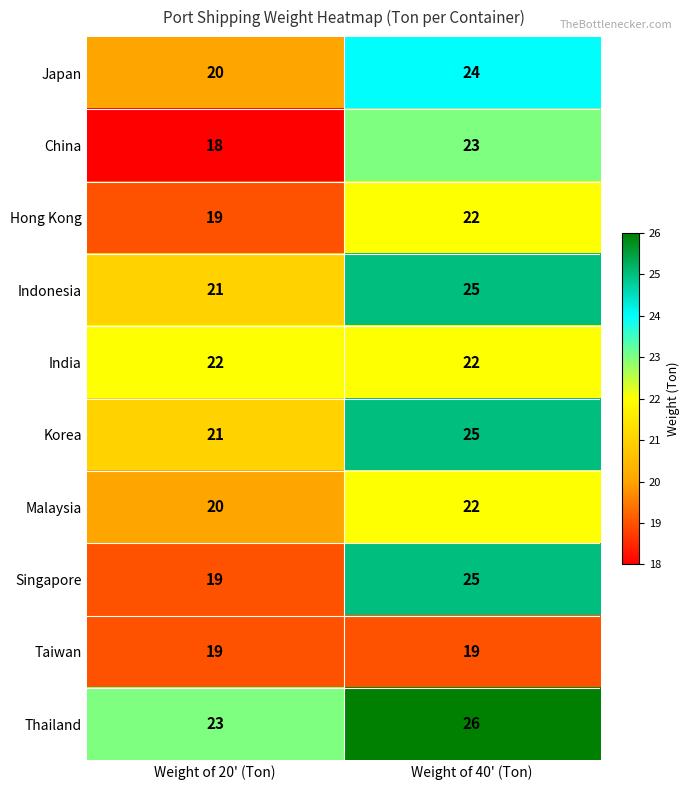

Read the Japan value at Weight of 20' (Ton).

20